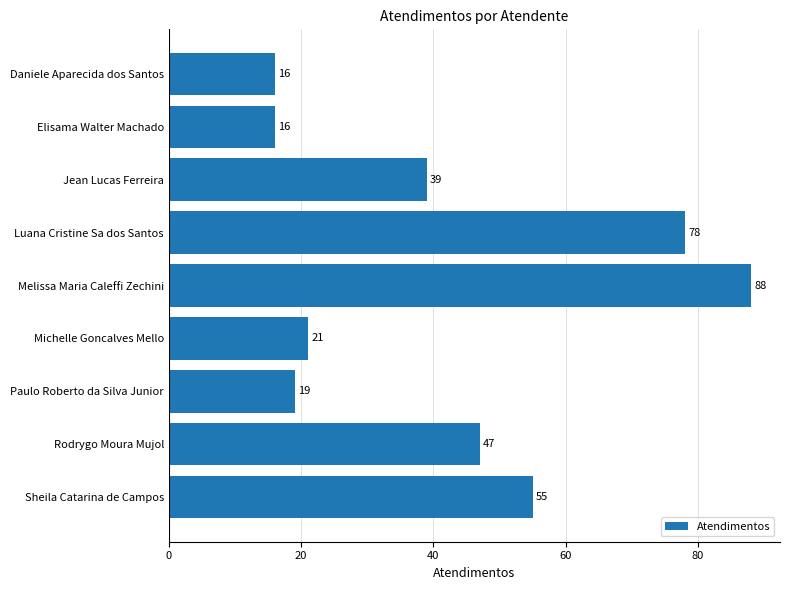

What is the difference between the maximum and minimum values?

72